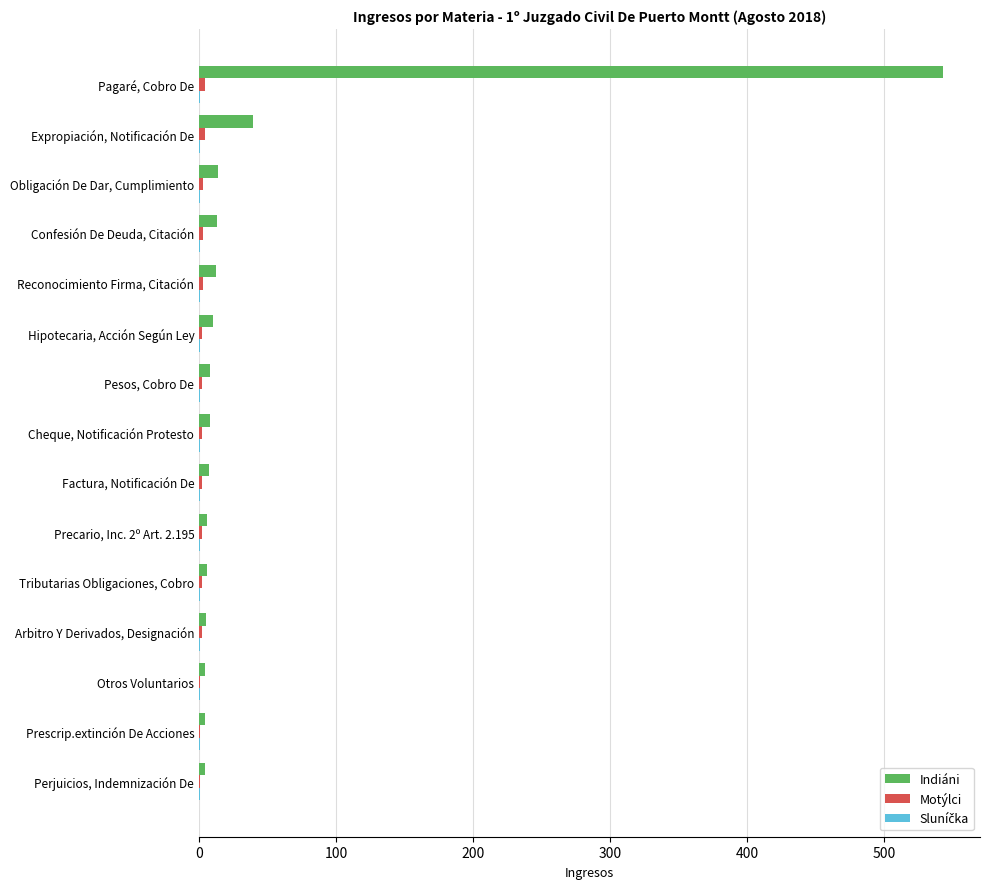

At which category is the sum across all series the highest?

Pagaré, Cobro De